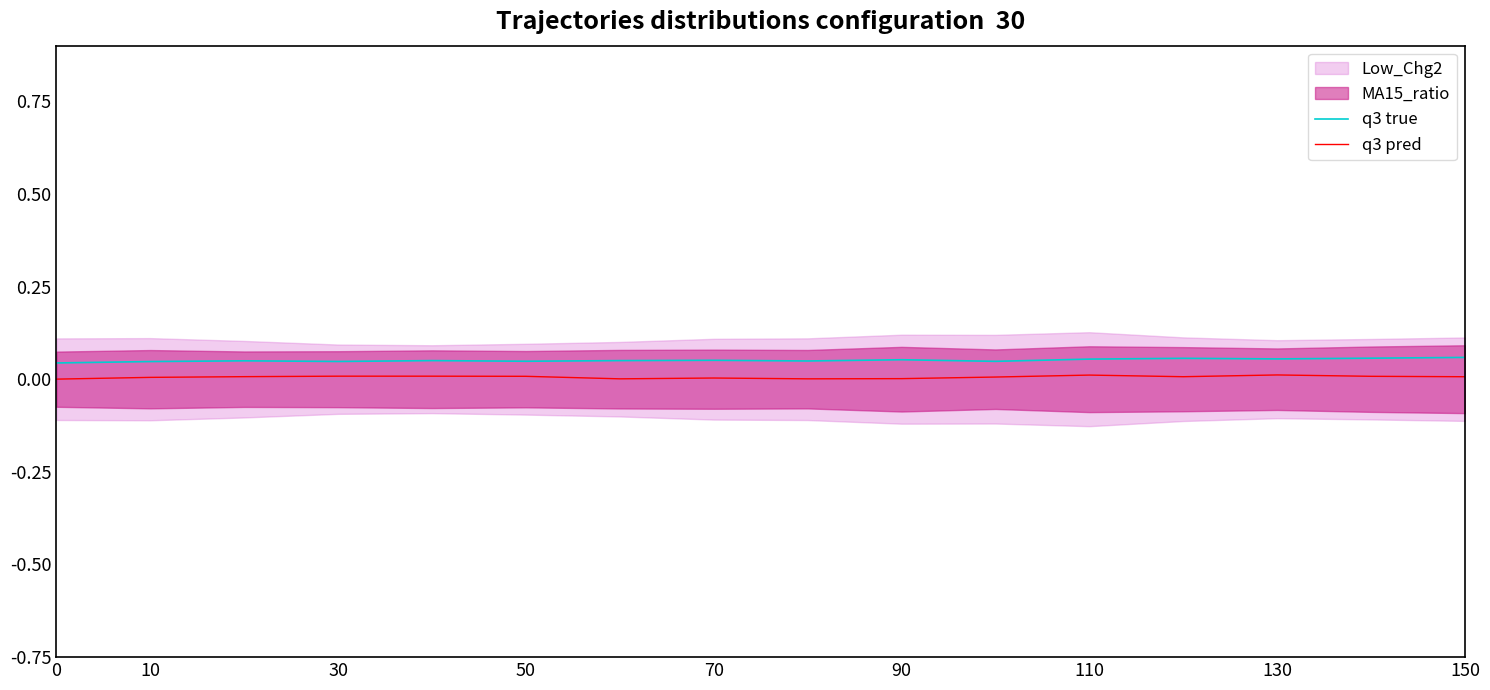

The value of q3 pred at 90 is 0.0. True or false?

True